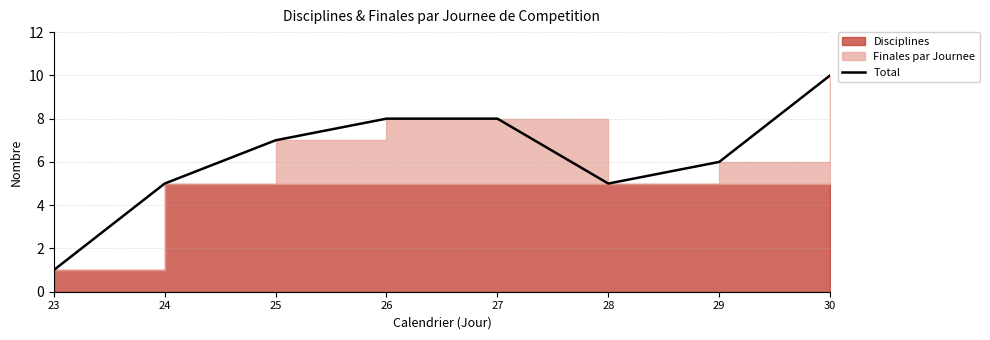

What is the value of the 5th point from the left?

8